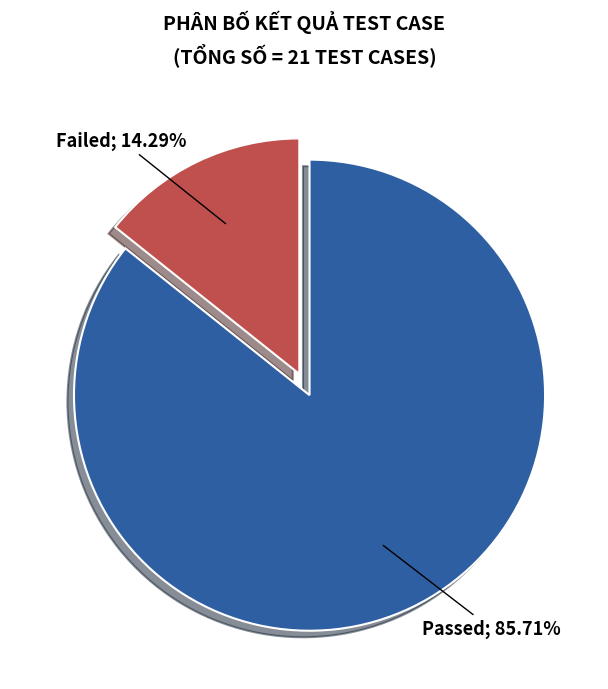

Is there any slice that represents more than half of the pie?

Yes